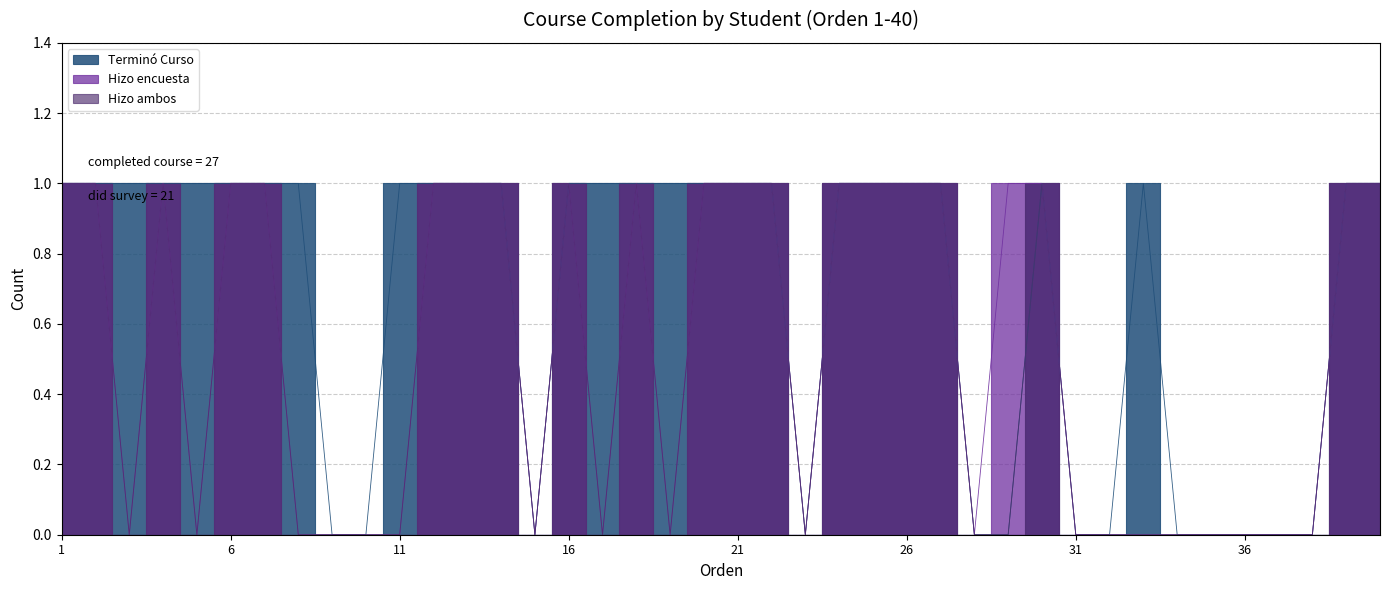

Is it true that Hizo ambos equals 1 at 40?

True